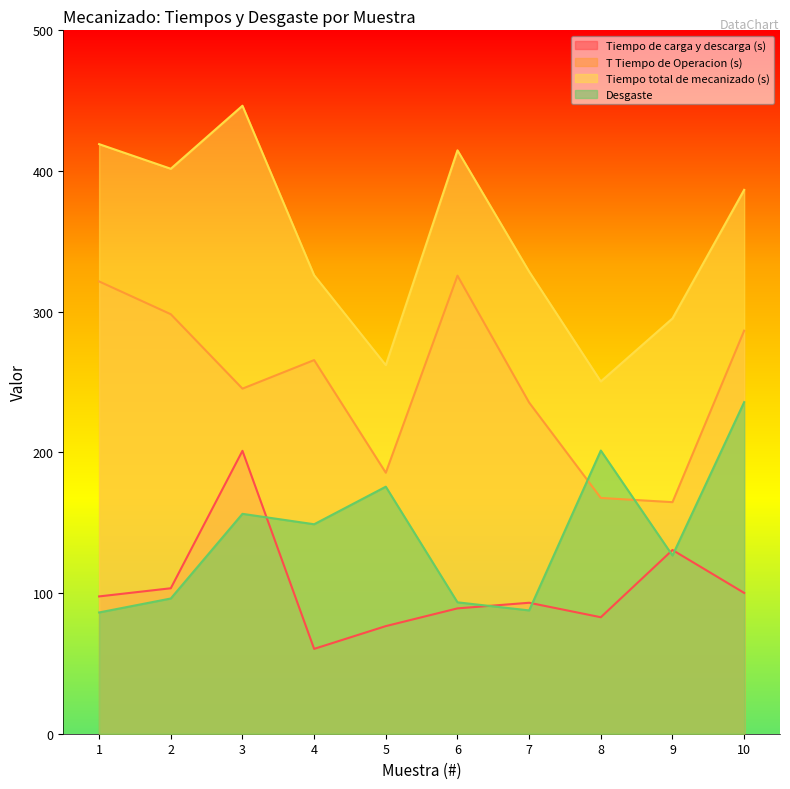

What is the sum of the Tiempo de carga y descarga (s) values at 8 and 2?

186.2